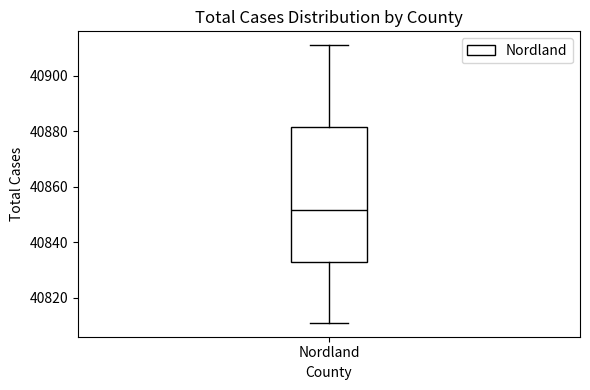

Transcribe this box plot: give where the median line is, the range the box spans, and where the two whiskers end, as read against the y-axis. The values are not printed on the chart, so give them approximately, as read against the axis.

median 40852, box 40832 to 40882, whiskers 40812 to 40912